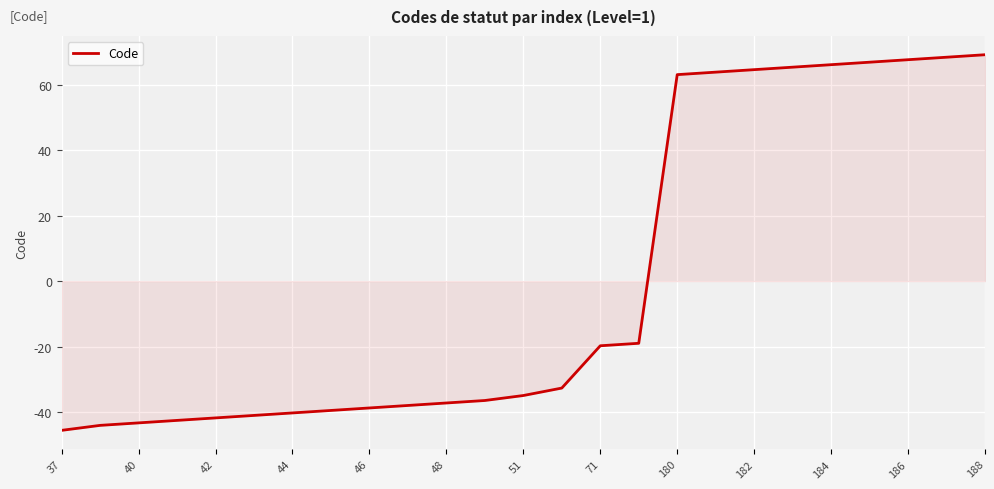

What is the smallest value displayed?

-45.6